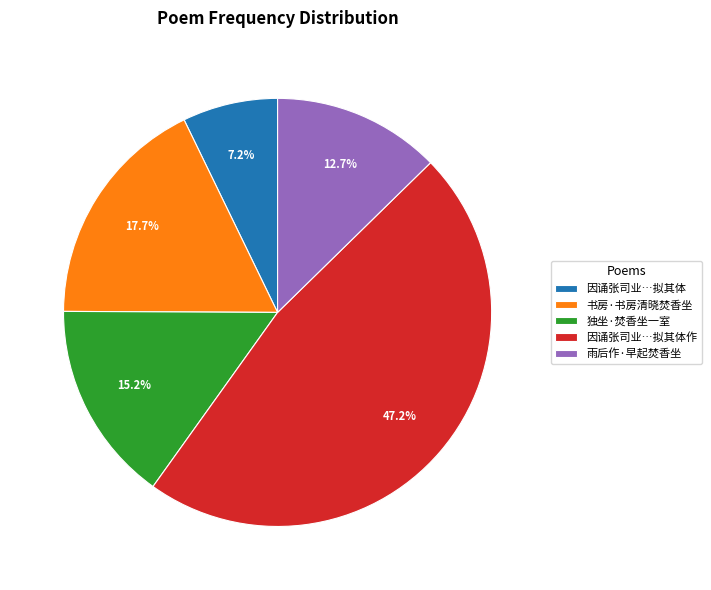

Count the number of slices in the pie.

5